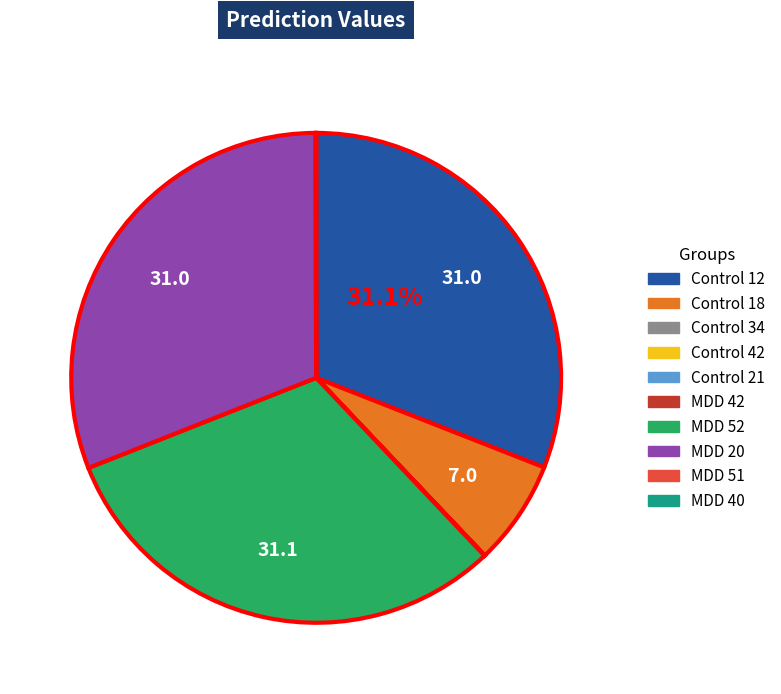

Is MDD 52 the majority of the pie?

No